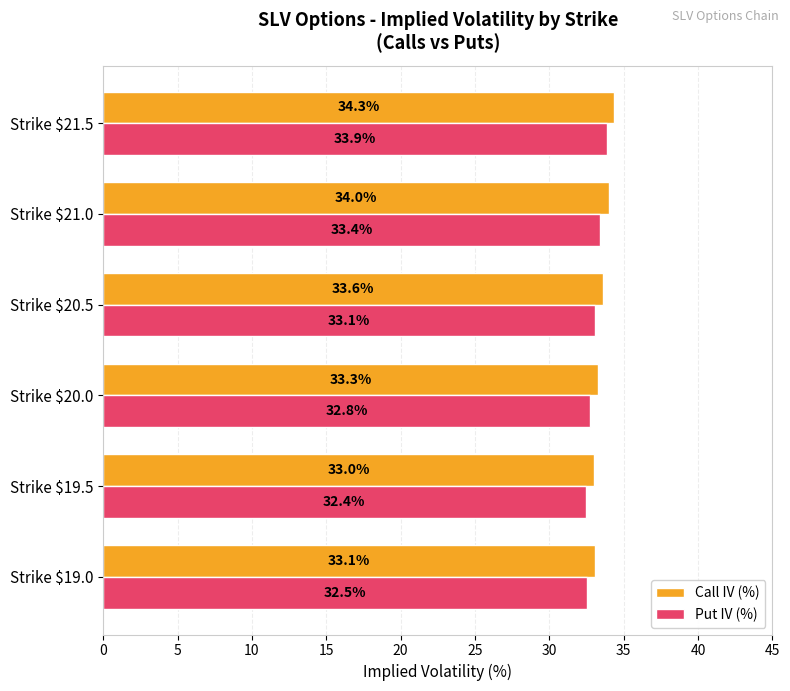

Which series has the largest range (max minus min)?

Put IV (%)